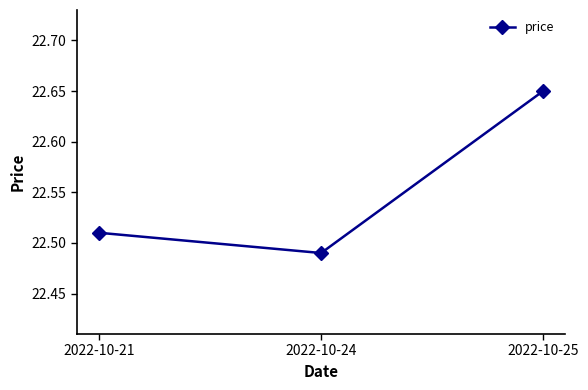

At which category does the chart reach its minimum across all series?

2022-10-24